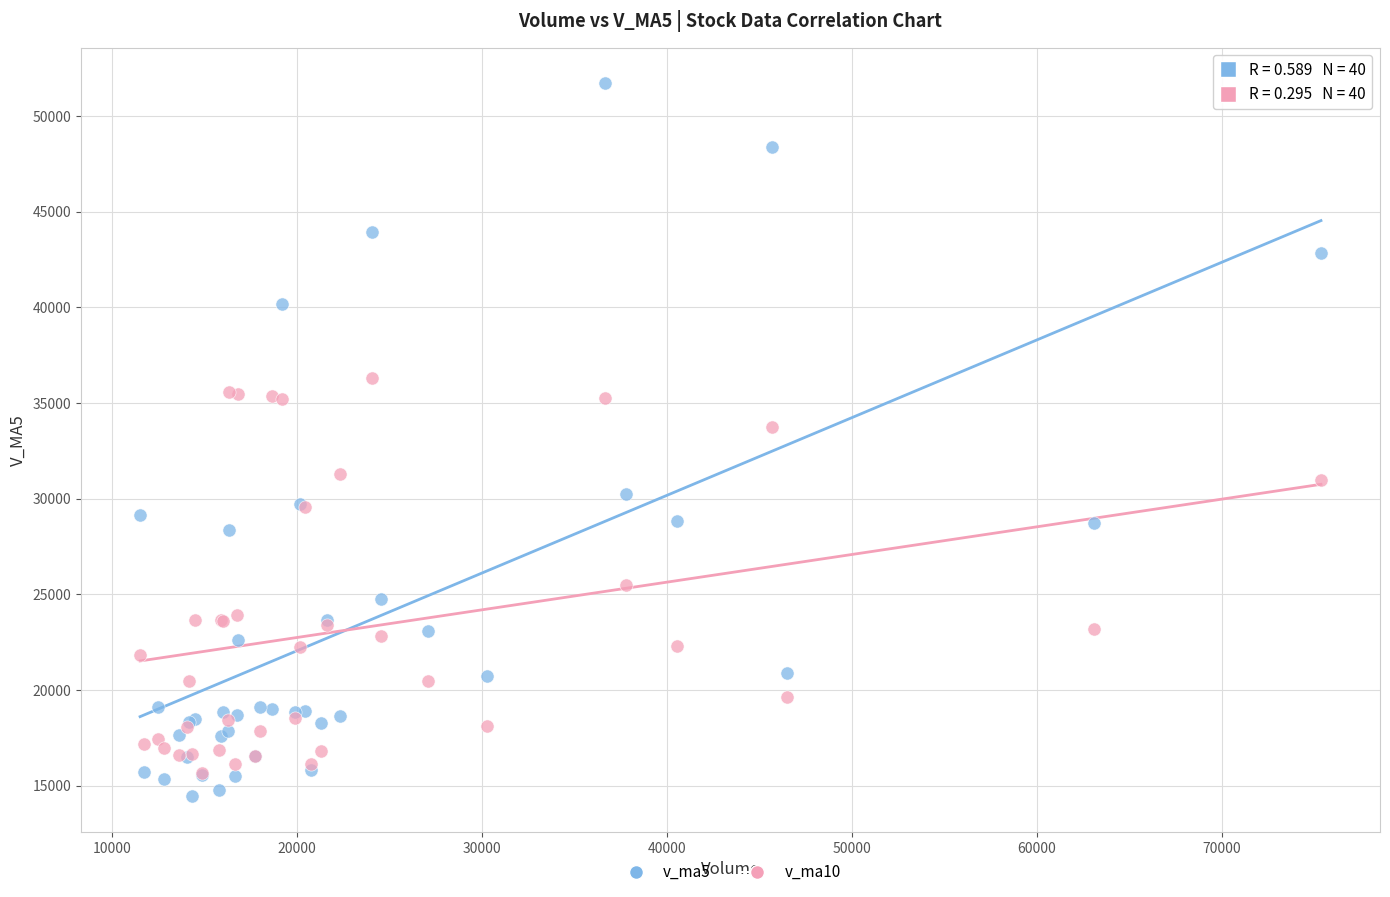

Across all series, what Y value is closest to 33076?

33743.1